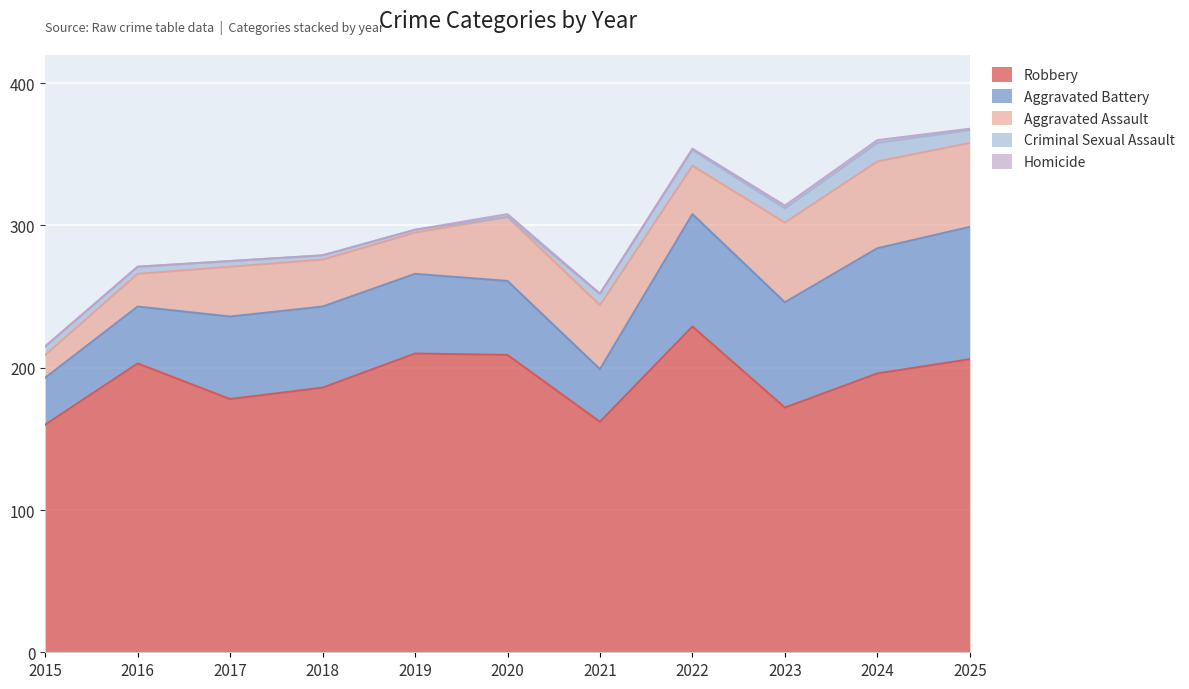

What is the value of the Aggravated Battery point at the 8th from the left?

79